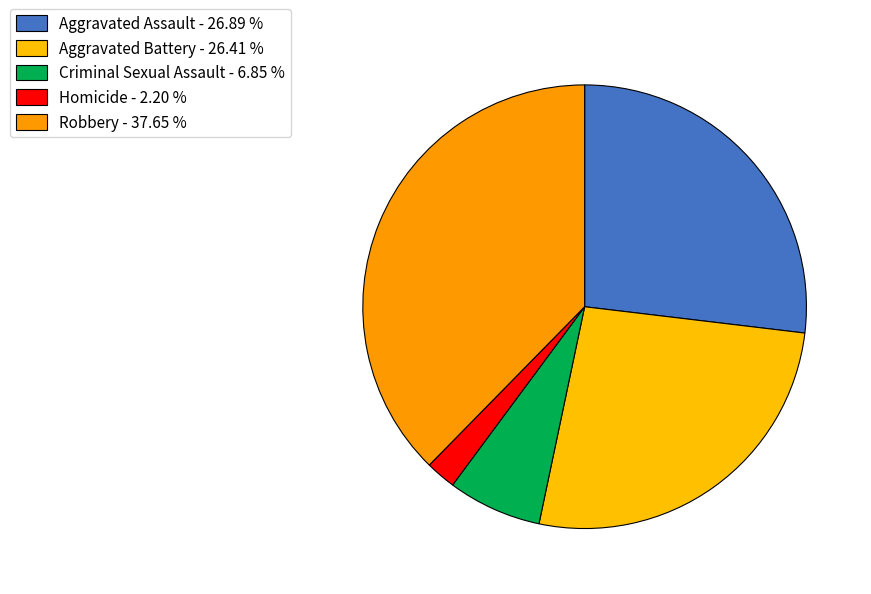

Which slice is the smallest?

Homicide